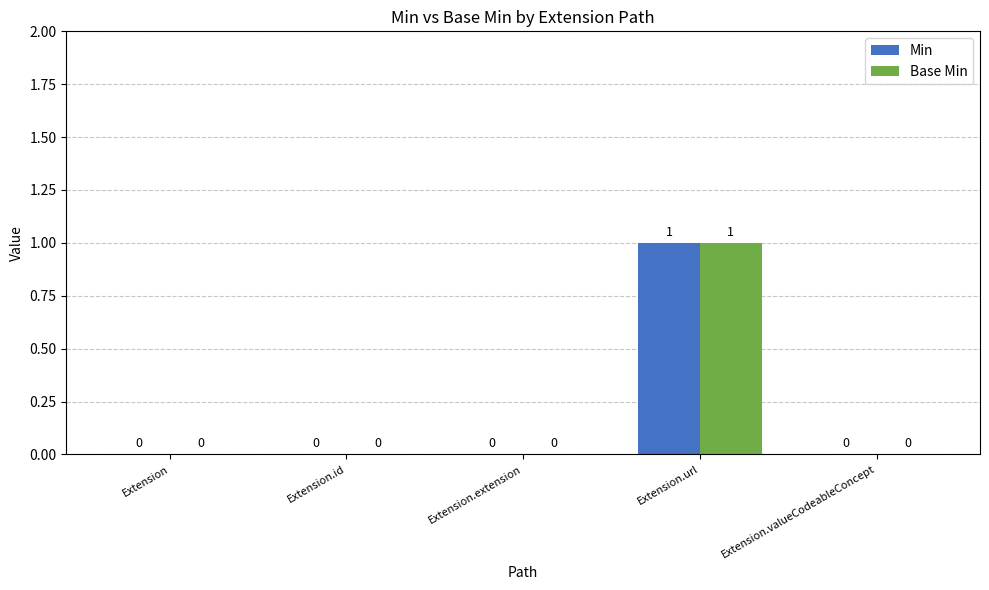

How many categories are shown in the chart?

5